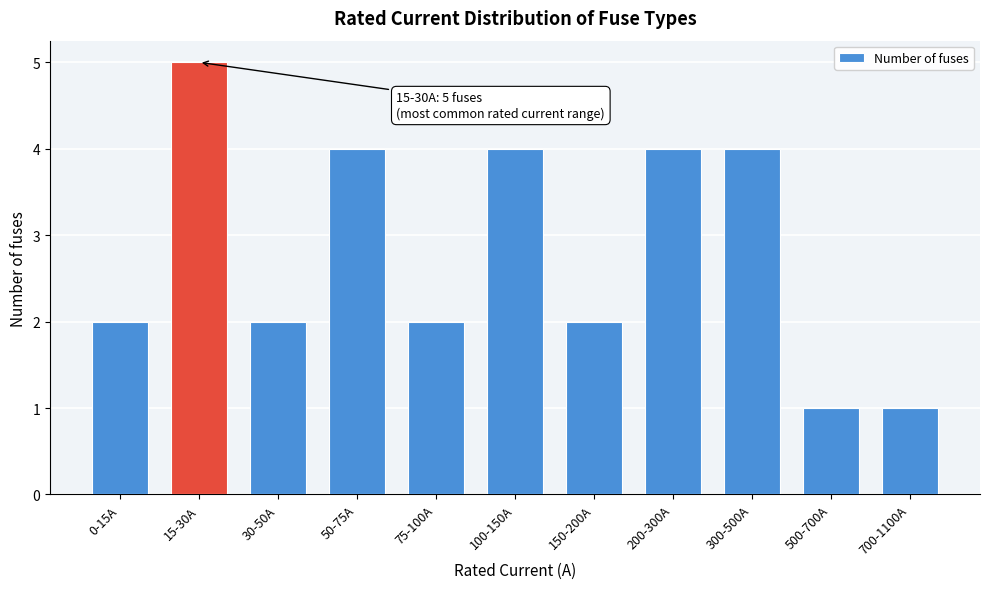

Reading right to left, what are all the values shown in this chart?

700-1100A=1	500-700A=1	300-500A=4	200-300A=4	150-200A=2	100-150A=4	75-100A=2	50-75A=4	30-50A=2	15-30A=5	0-15A=2